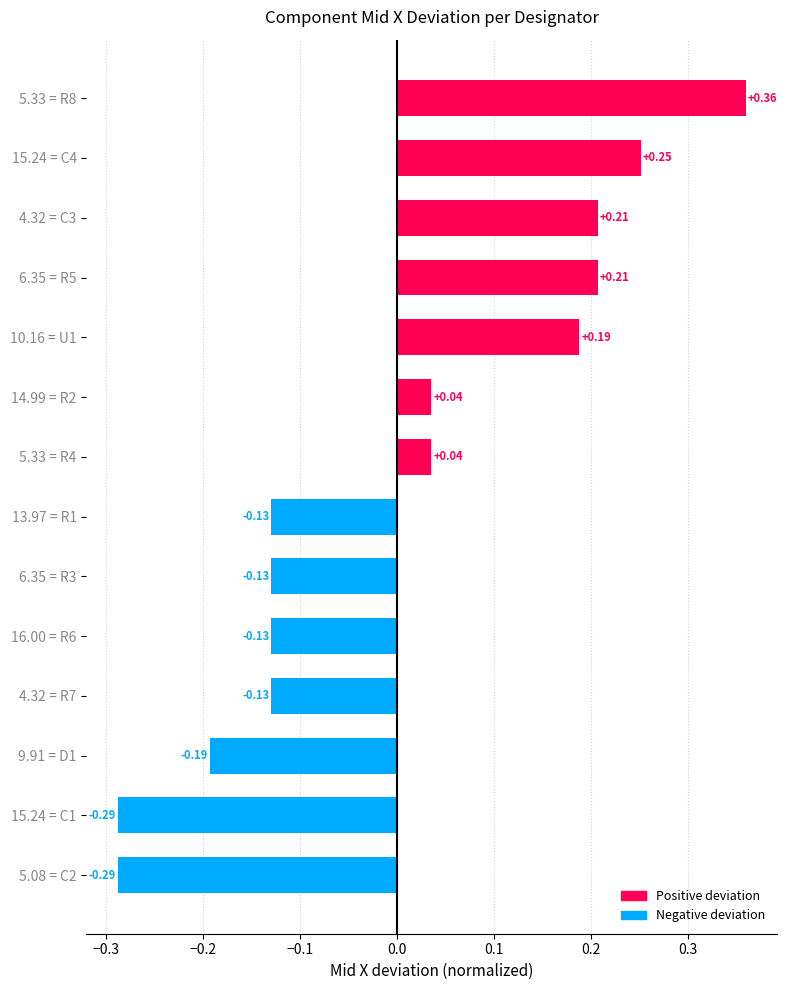

Which has a higher value, 4.32 = R7 or 9.91 = D1?

4.32 = R7